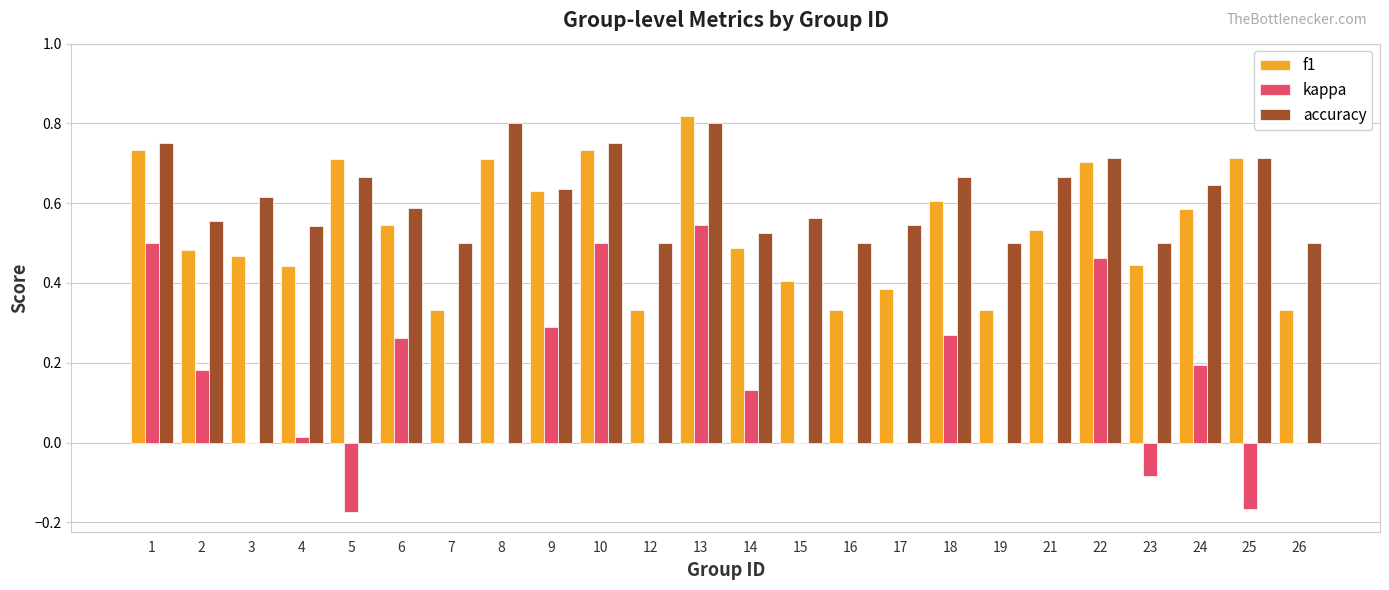

How many categories are shown in the chart?

24